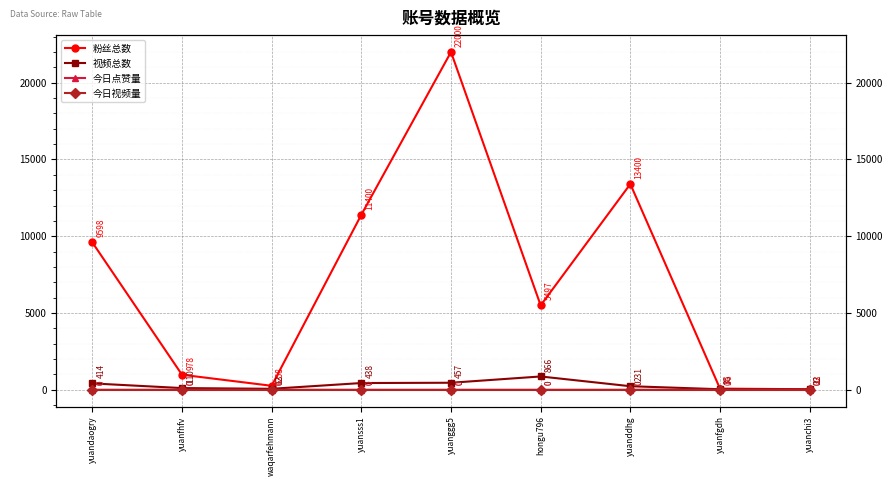

True or false: 今日点赞量 and 今日视频量 intersect in this chart.

False